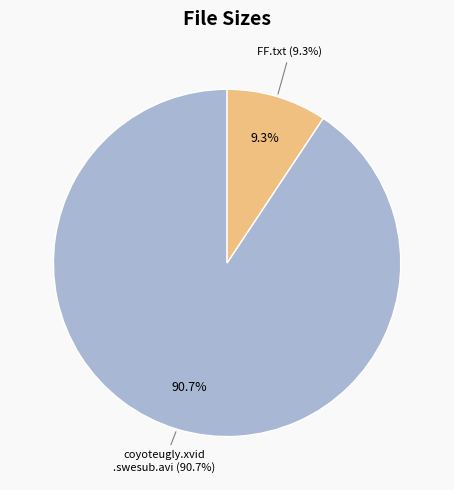

To the nearest percent, what percentage of the pie is /coyoteugly.xvid.swesub.avi?

91%